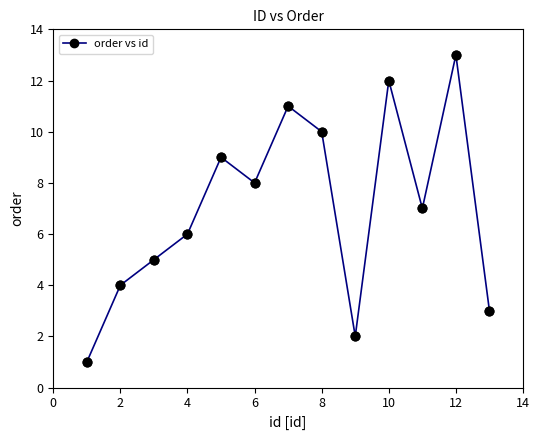

What is the greatest value displayed?

13